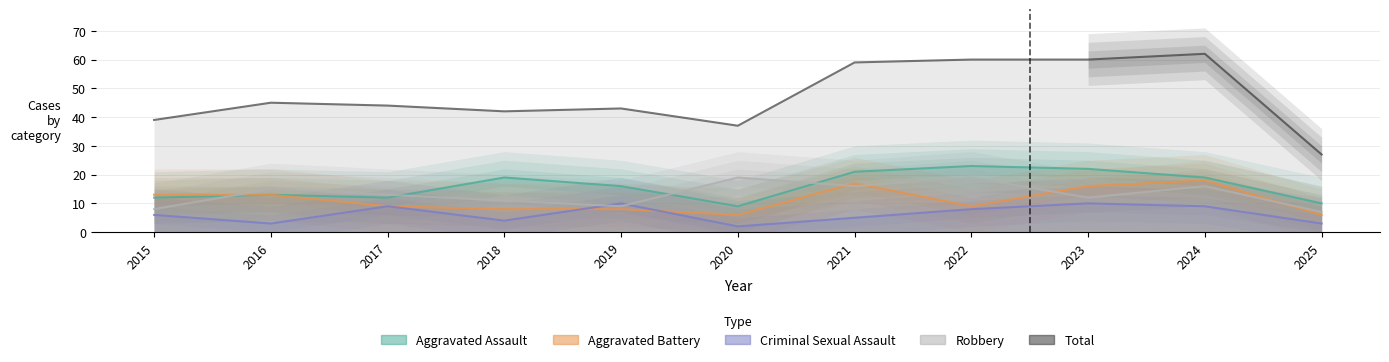

At which category does the chart reach its peak across all series?

2024